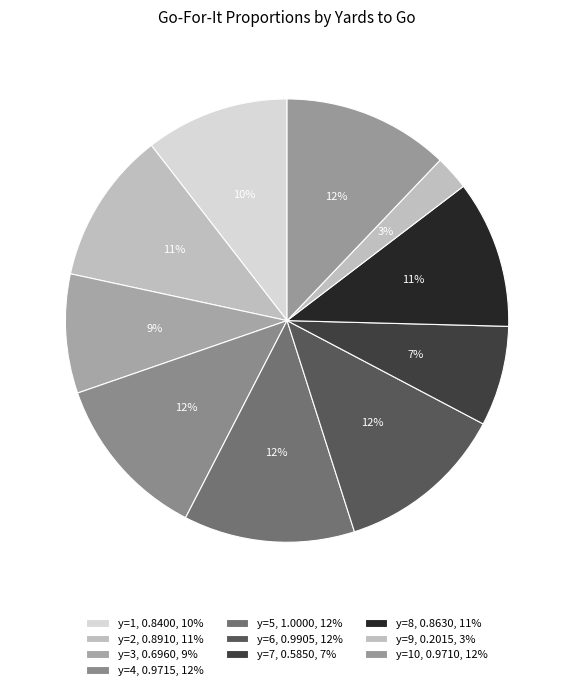

Count the number of slices in the pie.

10